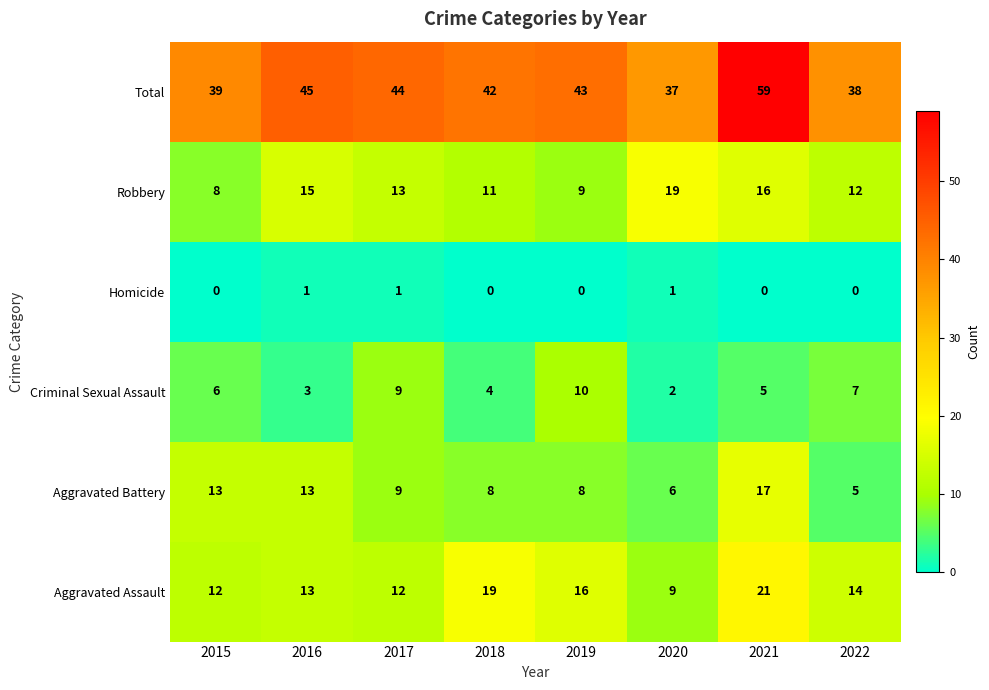

What is the spread (max minus min) of values at 2017?

43